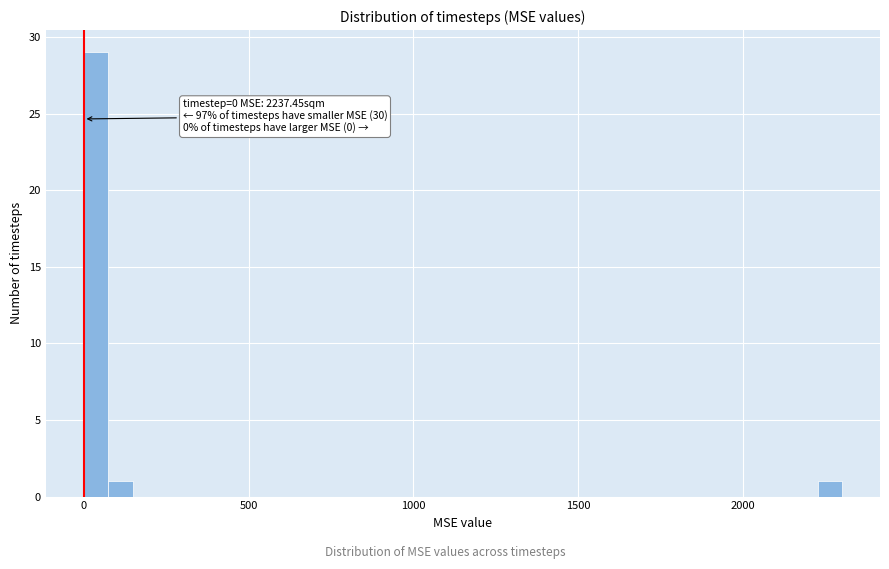

Read against the x-axis, roughly where is the centre of the tallest bar?

50